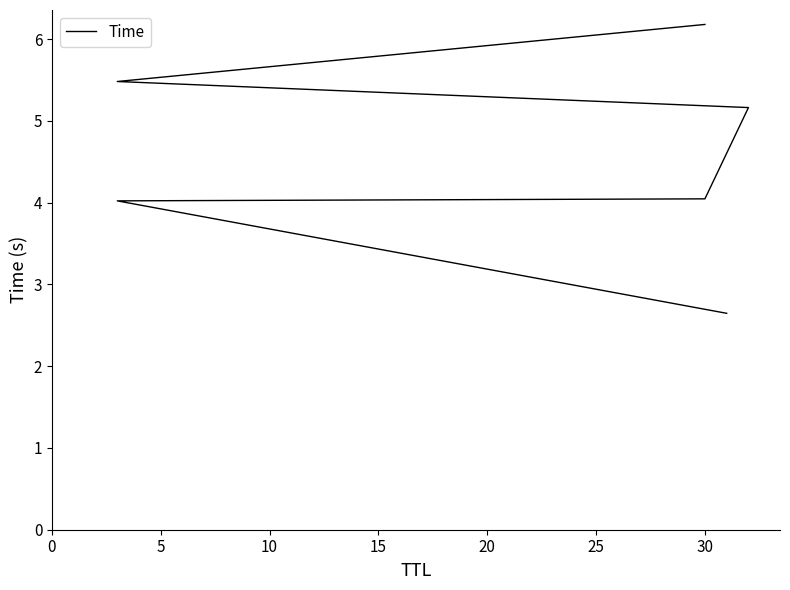

True or false: there are more than 2 points higher than both neighbors.

False